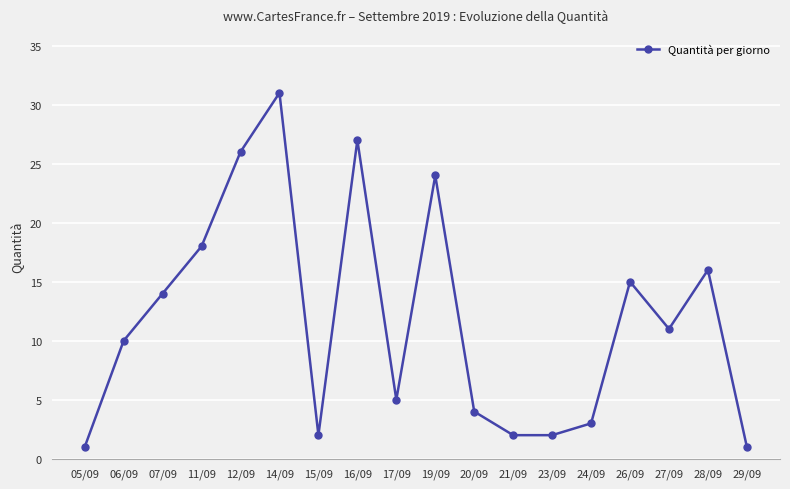

How many interior local peaks (higher than both neighbors) does the data have?

5